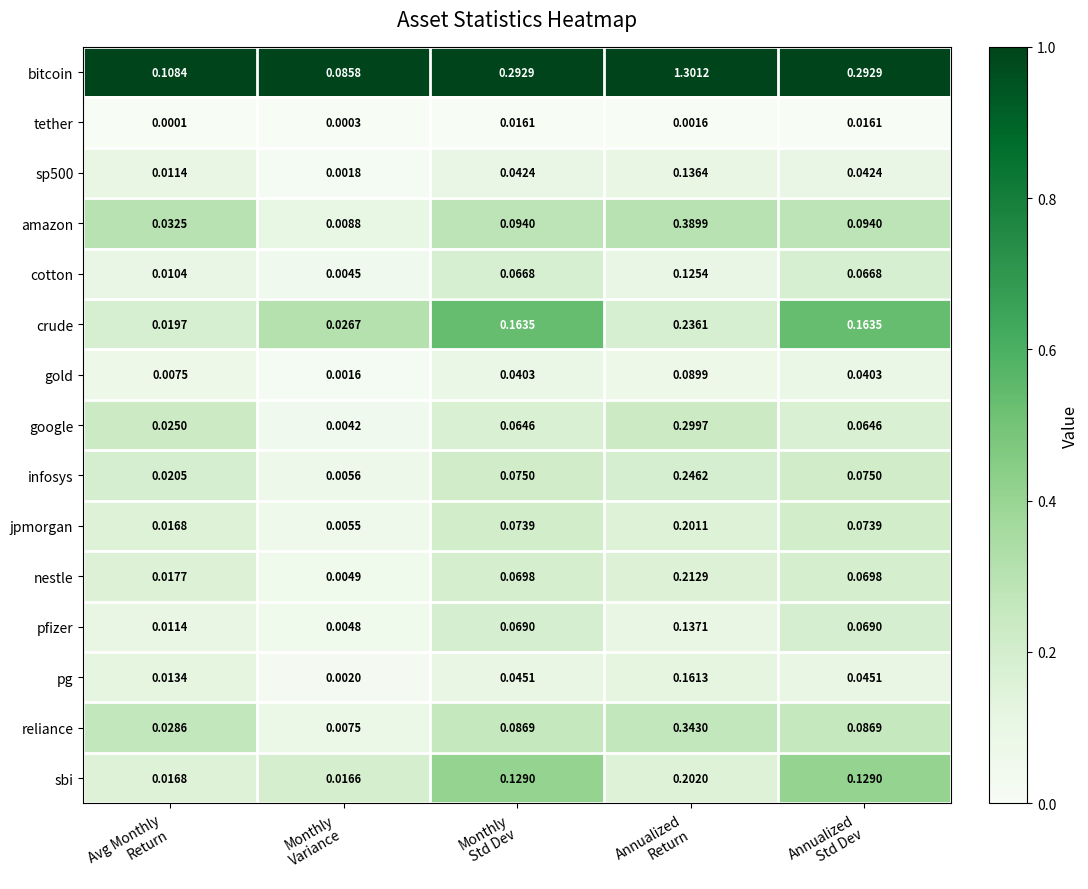

Which series has the largest range (max minus min)?

bitcoin